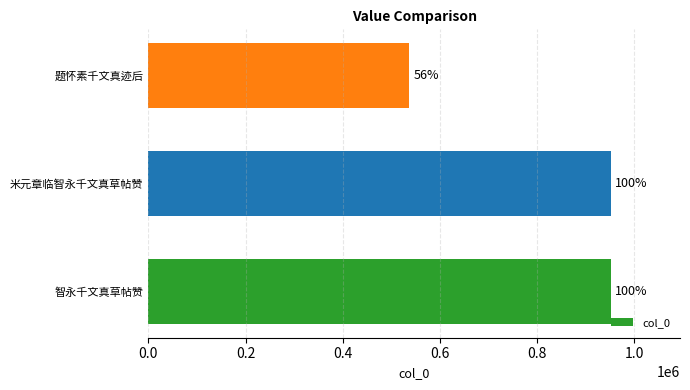

How many bars are there in total?

3